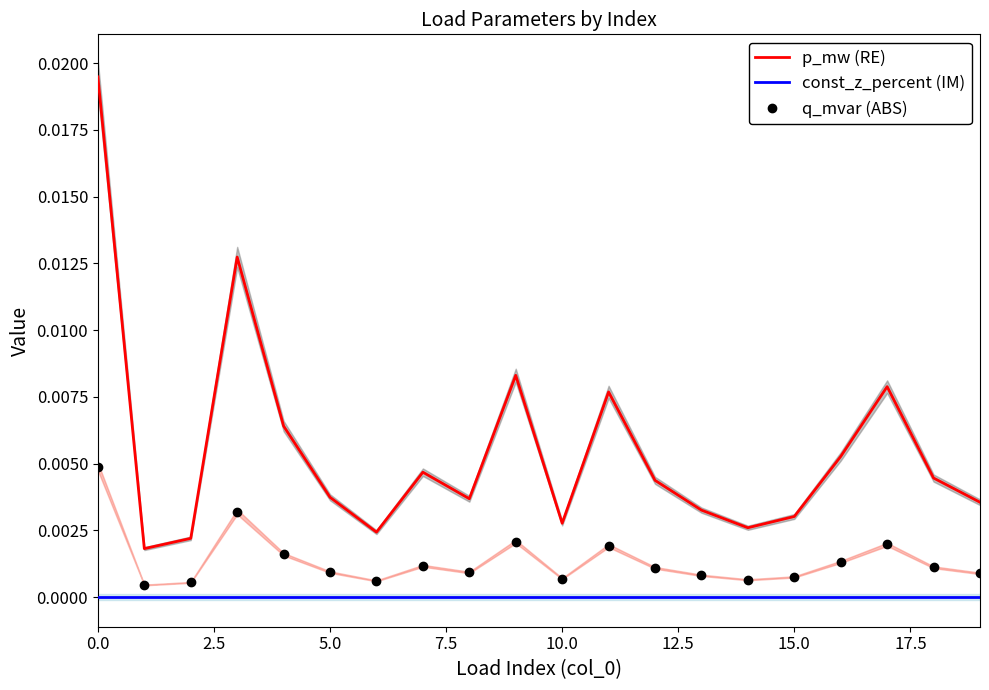

What are all the series names shown in the legend?

p_mw (RE), const_z_percent (IM), q_mvar (ABS)